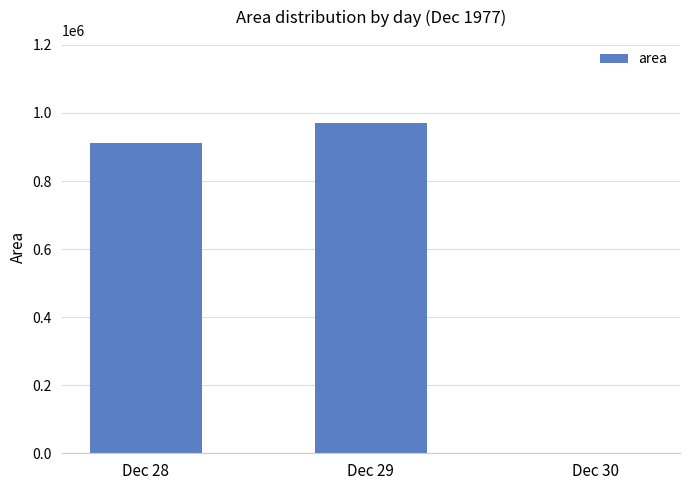

What is the change in value from Dec 28 to Dec 29?

+60208.3